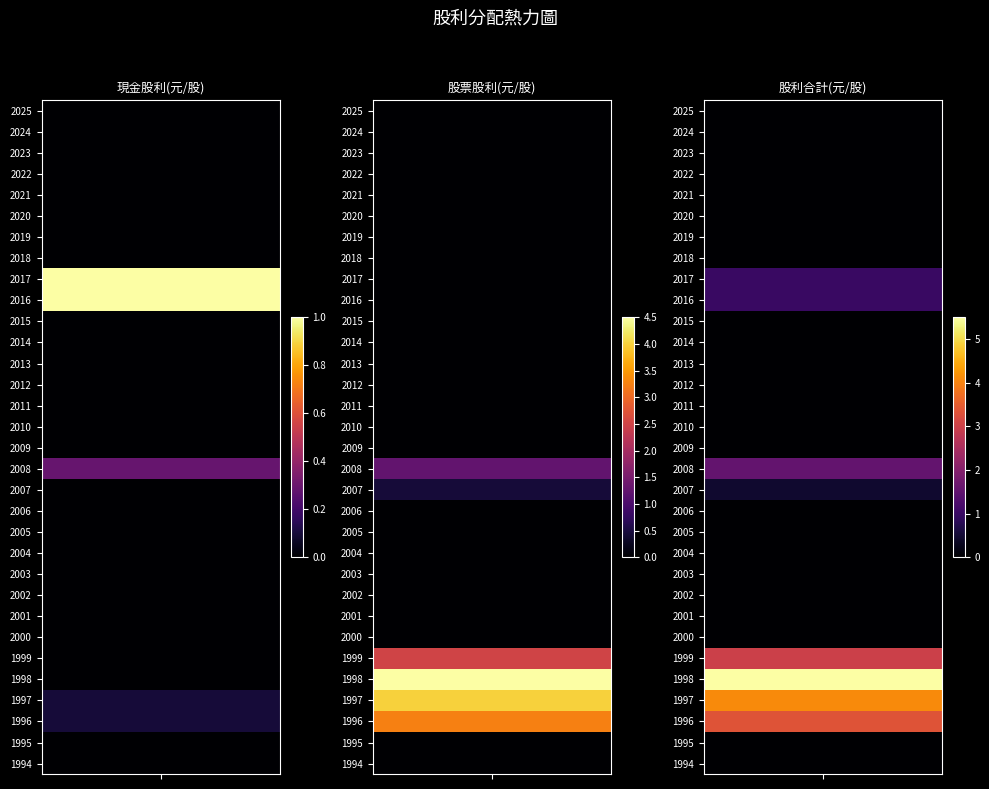

Which series changed the most between 2020 and 2007?

股票股利 (盈餘)